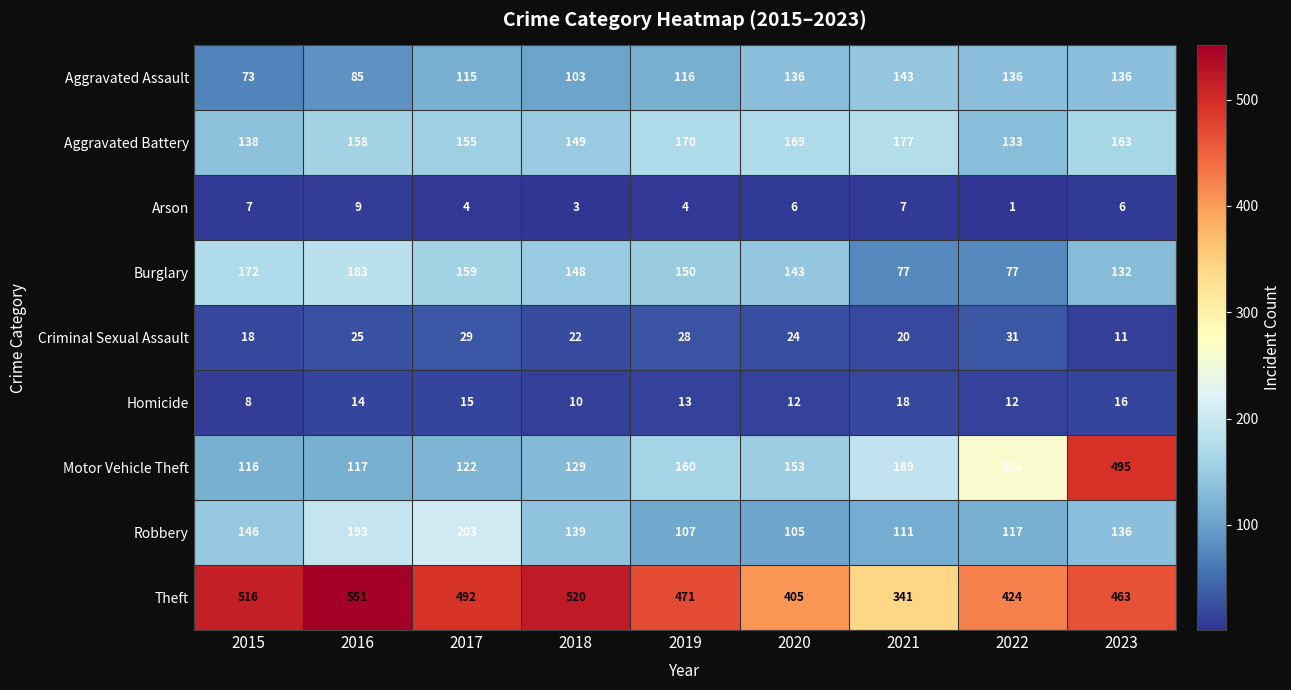

At which category is the sum across all series the highest?

2023